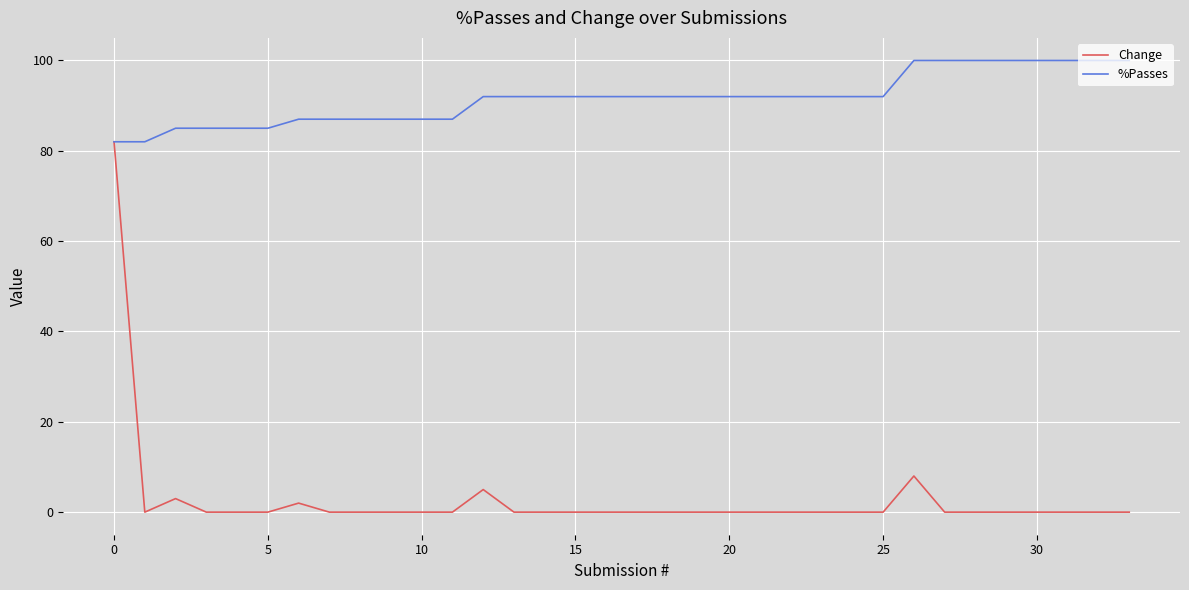

Reading left to right, list all the values displayed in this chart.

Change: 82	0	3	0	0	0	2	0	0	0	0	0	5	0	0	0	0	0	0	0	0	0	0	0	0	0	8	0	0	0	0	0	0	0
%Passes: 82	82	85	85	85	85	87	87	87	87	87	87	92	92	92	92	92	92	92	92	92	92	92	92	92	92	100	100	100	100	100	100	100	100